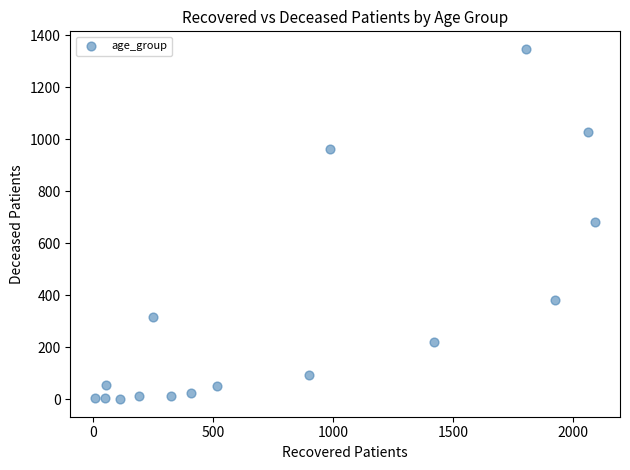

What is the range of X values (max minus min)?

2082